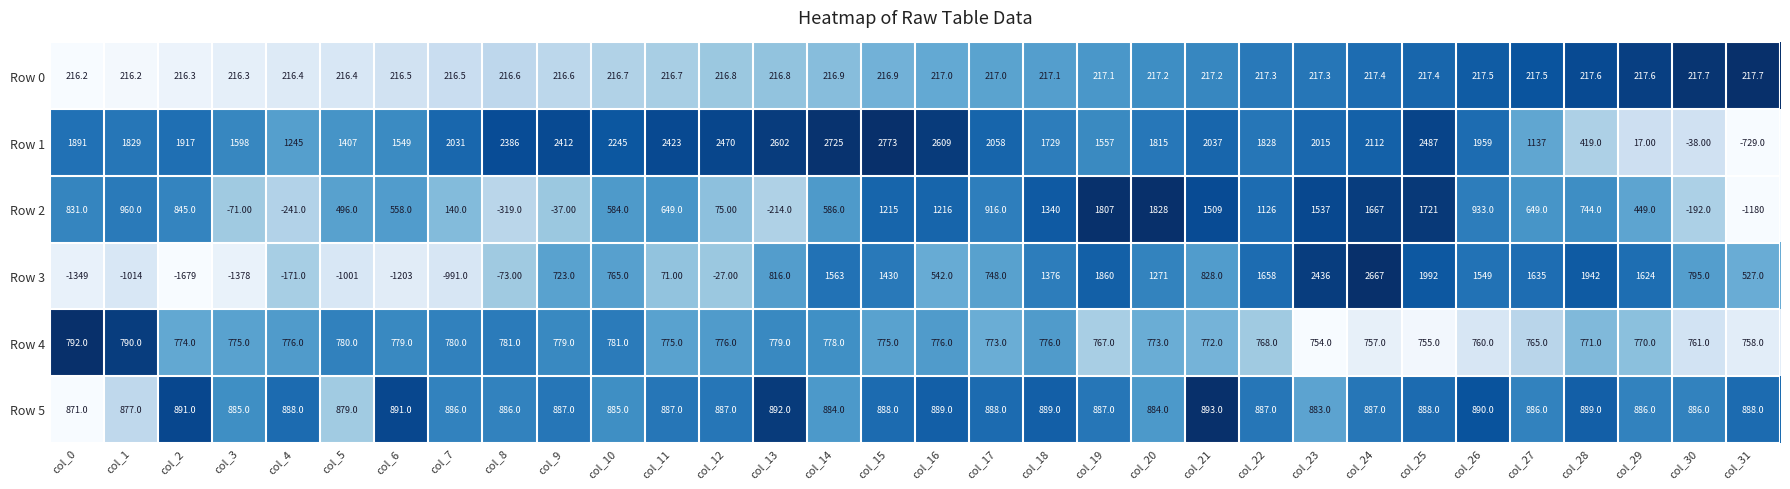

Which series has the largest total across all categories?

Row 1